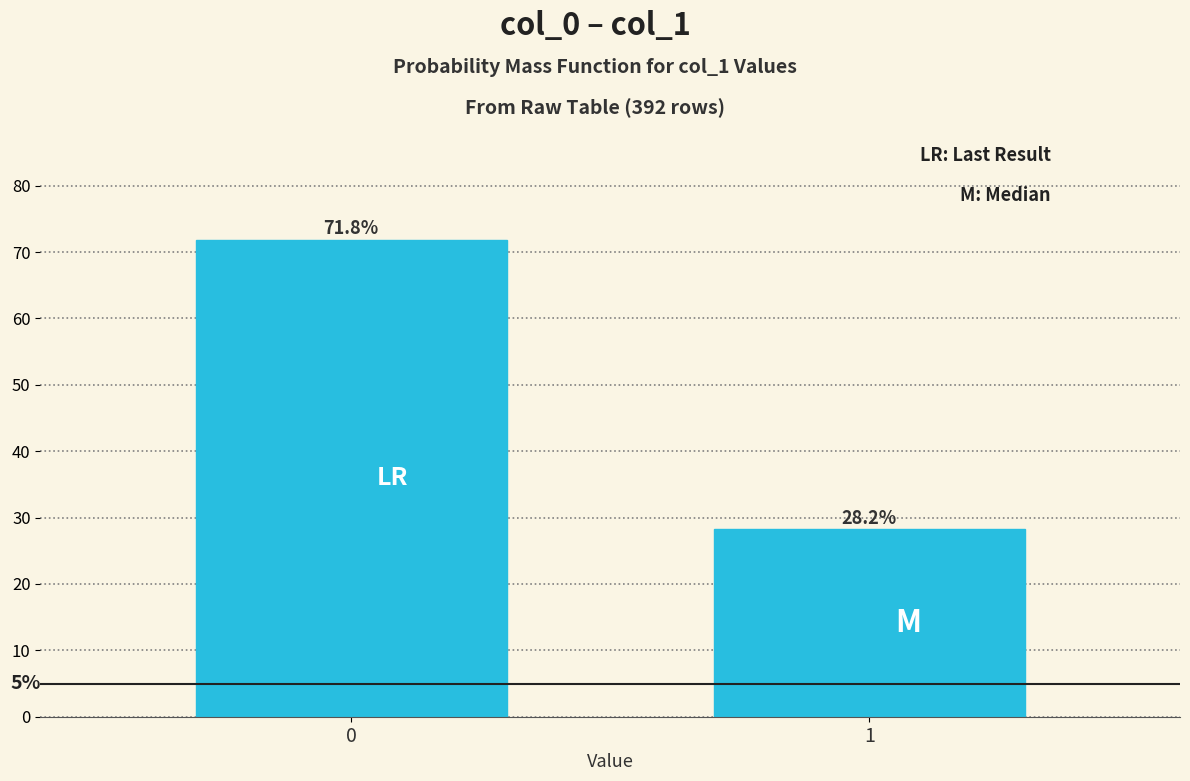

Reading left to right, extract all data points from this chart.

71.8	28.2